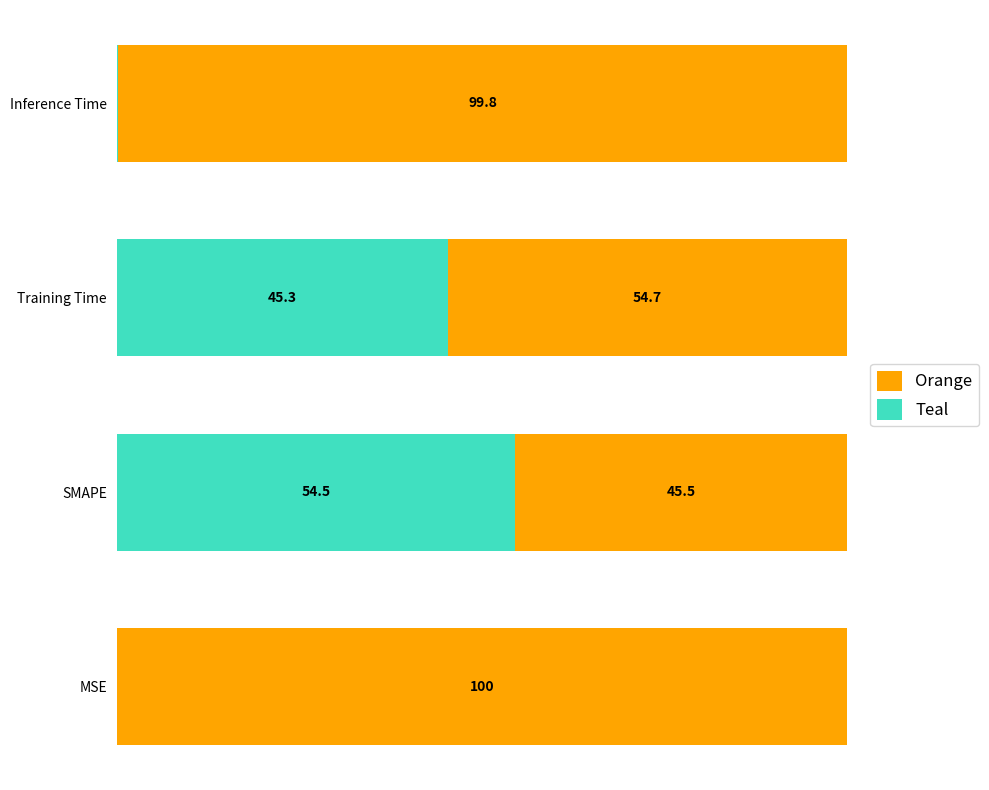

Which category has the highest value in the Teal series?

SMAPE